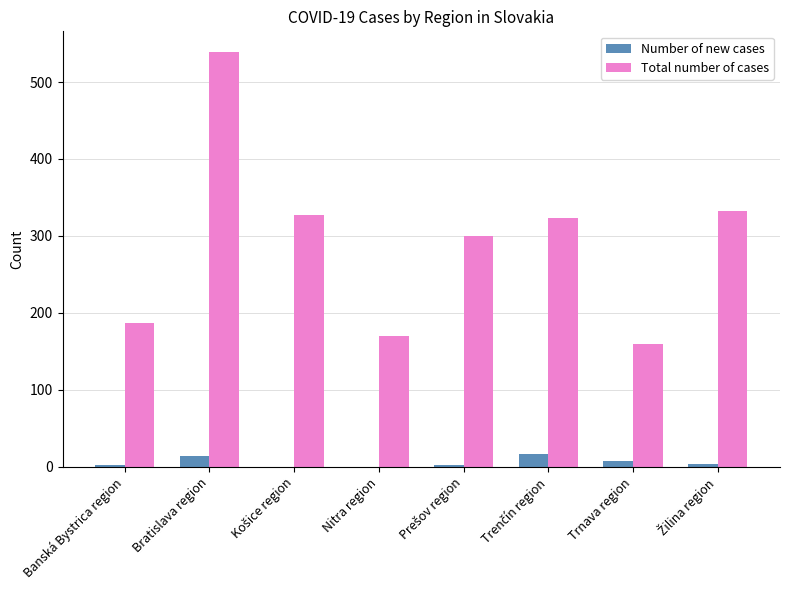

Count the number of data series in this chart.

2